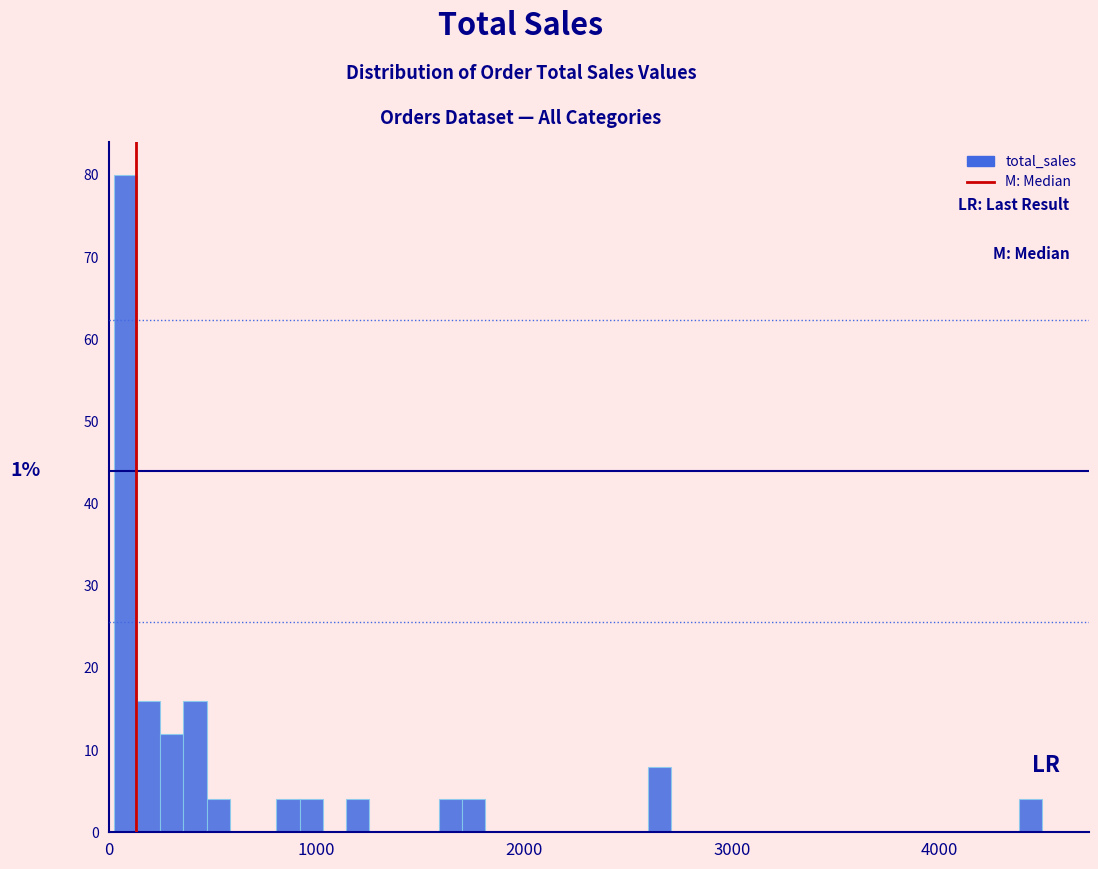

Read against the x-axis, roughly where is the centre of the tallest bar?

100